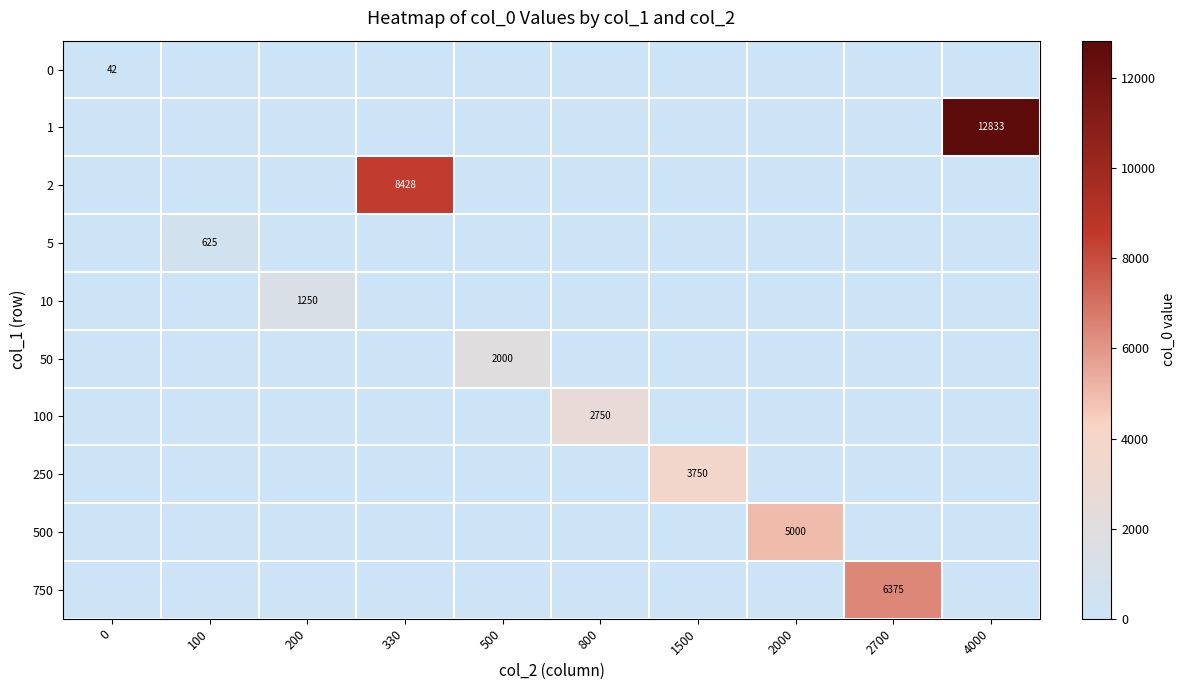

Is it true that 5 equals 625 at 100?

True